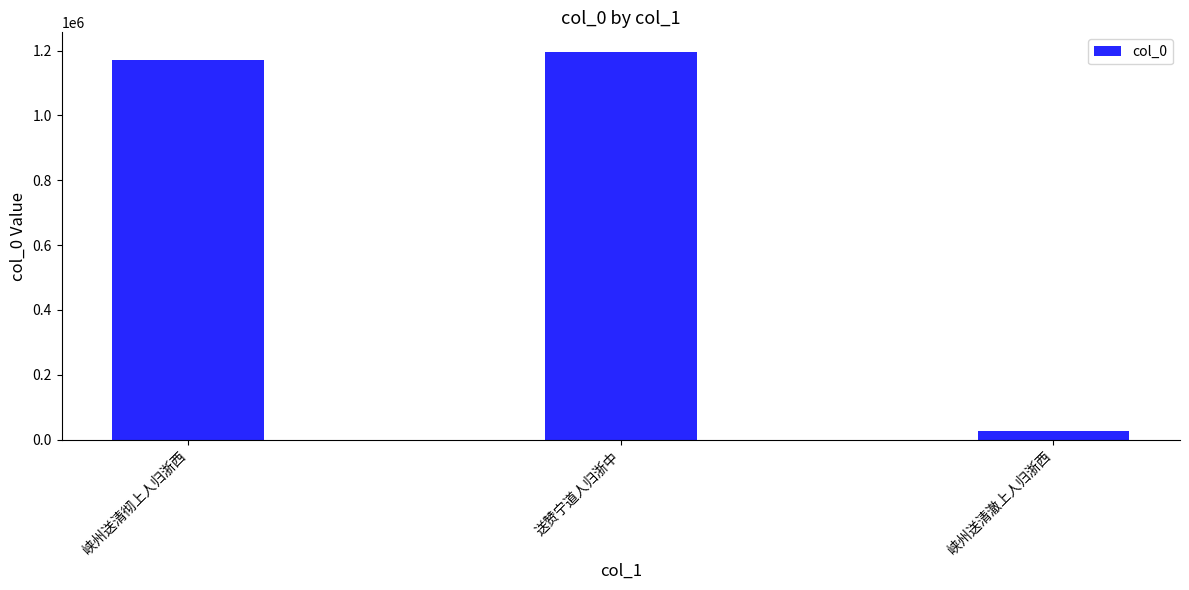

Are the bars horizontal?

No